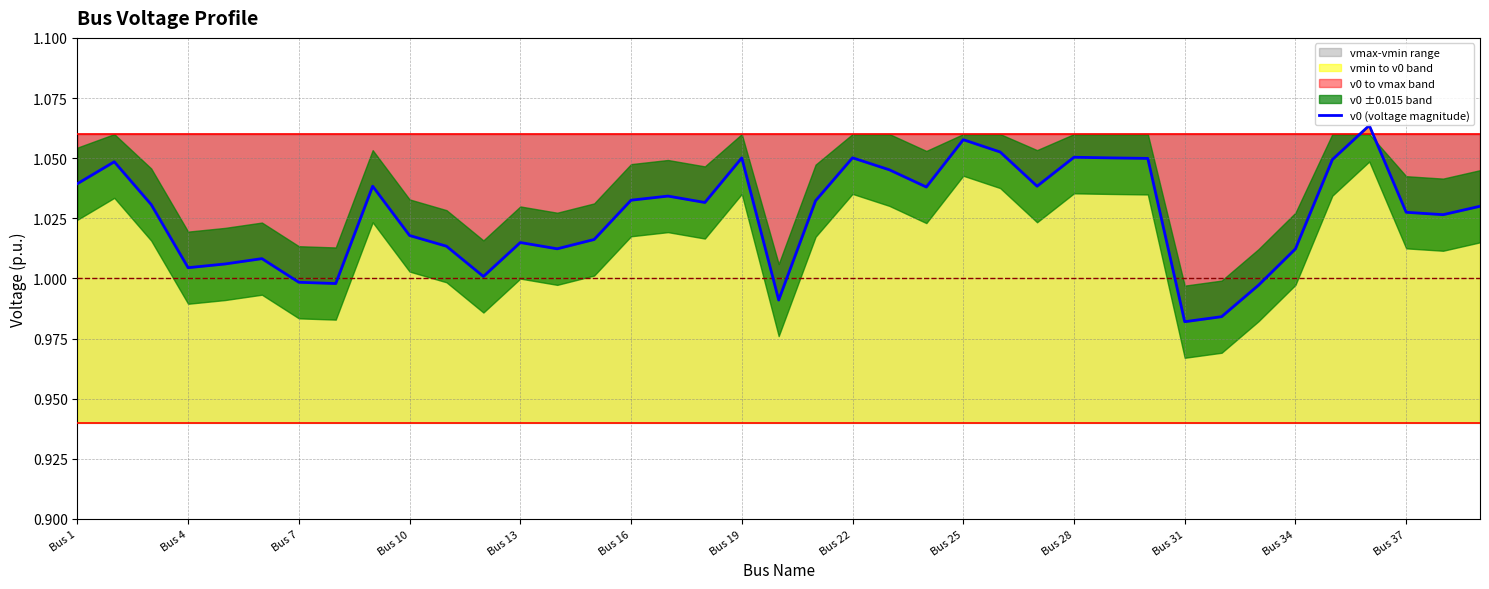

Is it true that v0 (voltage magnitude) equals 0.3 at Bus 16?

False